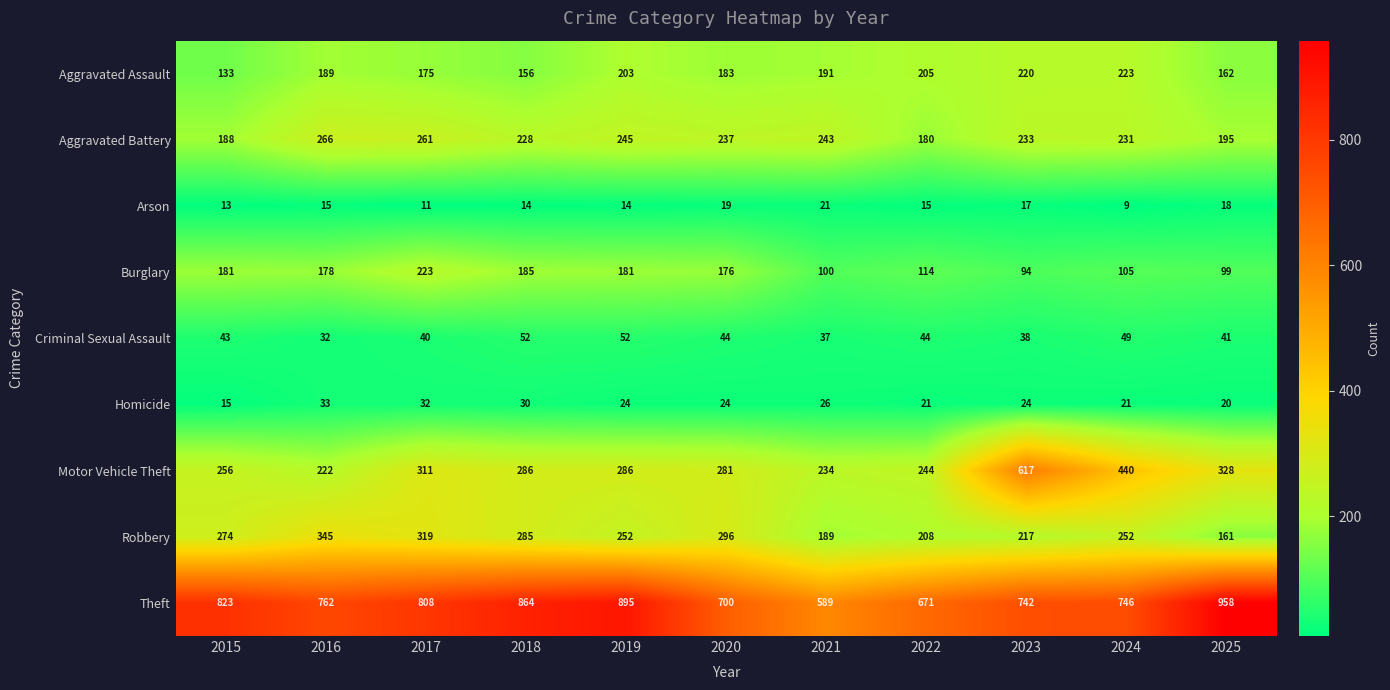

Count the number of categories in the chart.

11